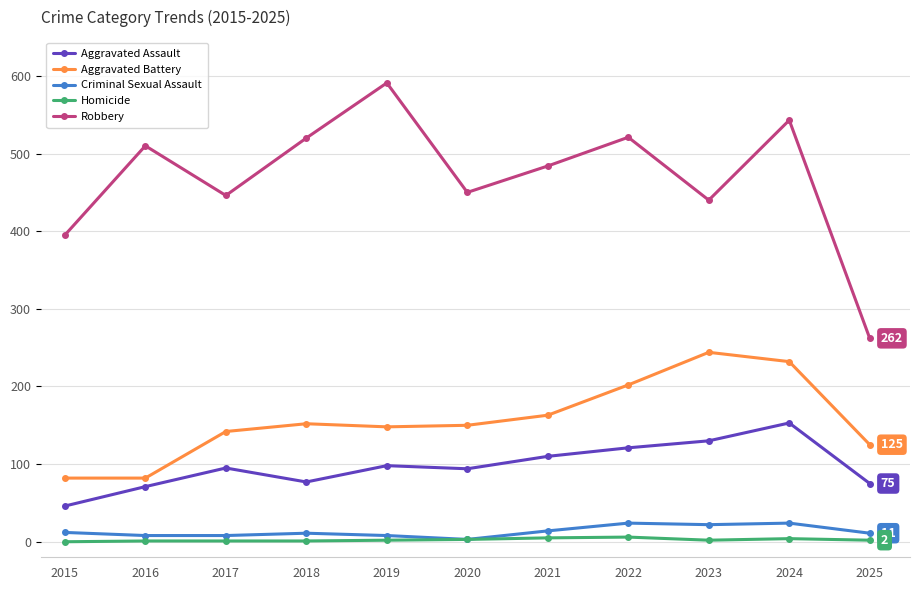

List the series in order of their peak value, highest first.

Robbery, Aggravated Battery, Aggravated Assault, Criminal Sexual Assault, Homicide